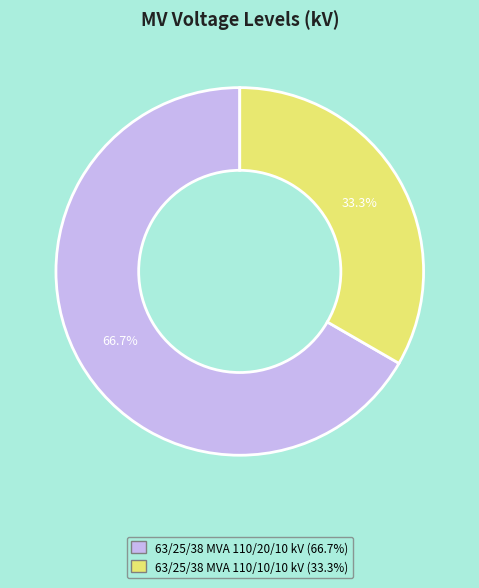

Which has a higher value, 63/25/38 MVA 110/10/10 kV or 63/25/38 MVA 110/20/10 kV?

63/25/38 MVA 110/20/10 kV